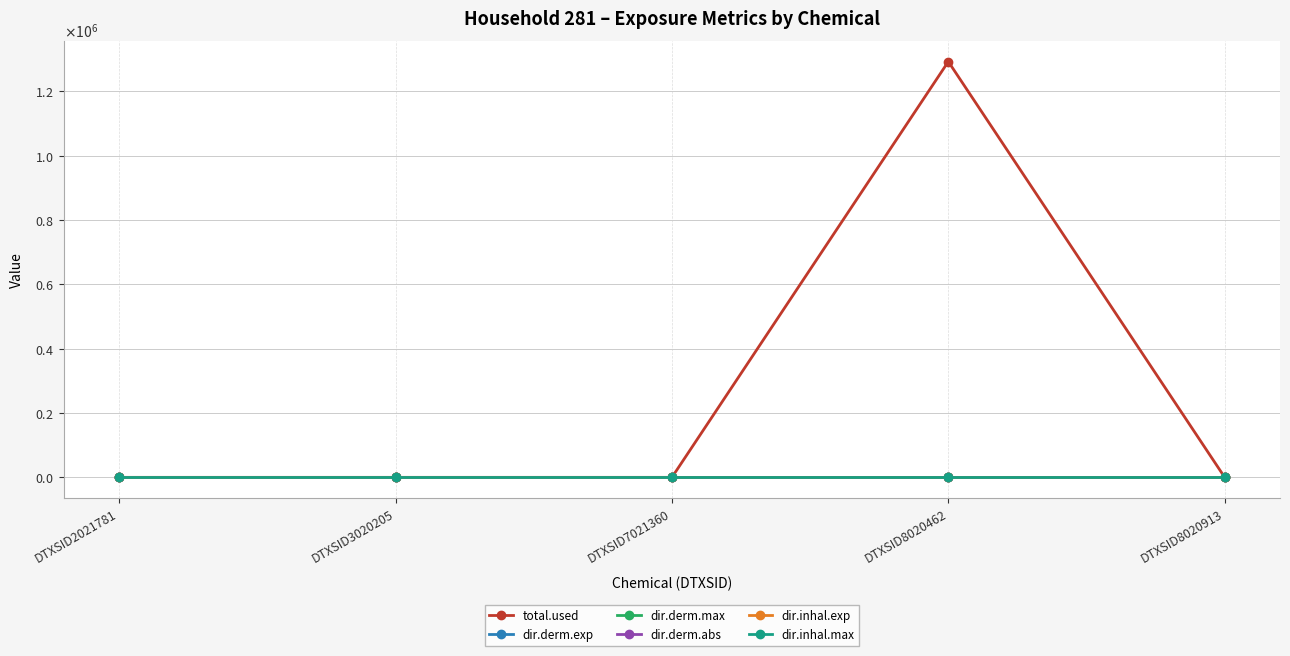

List the series in order of their peak value, highest first.

total.used, dir.derm.exp, dir.derm.abs, dir.inhal.max, dir.derm.max, dir.inhal.exp